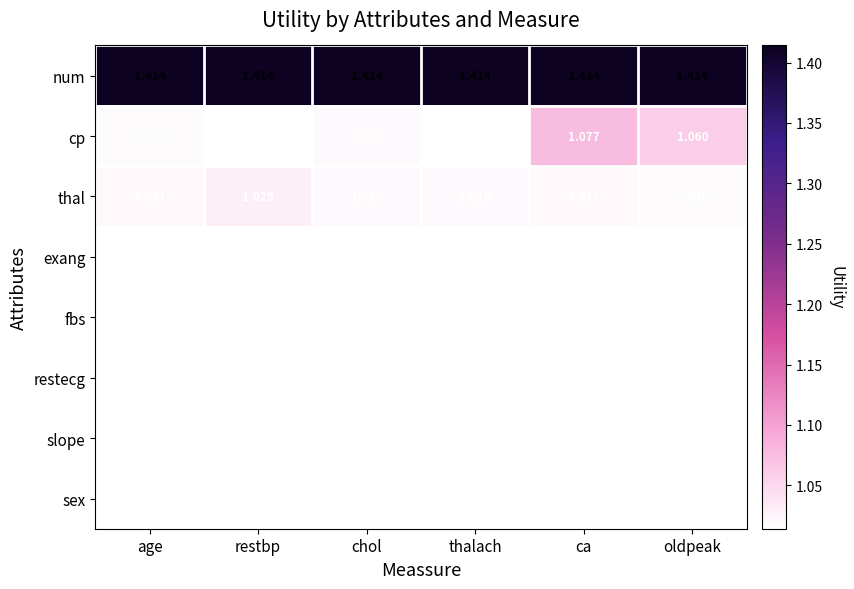

Which series changed the most between restbp and thalach?

thal